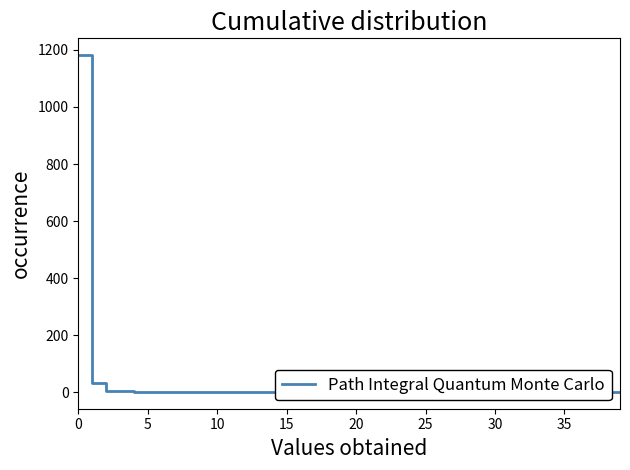

How many values exceed 1?

20